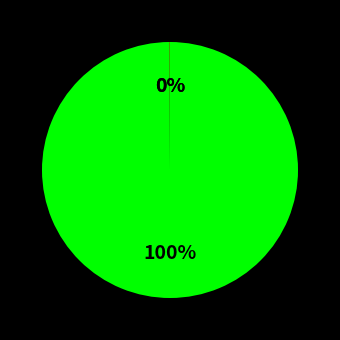

To the nearest percent, what is the difference between the largest and smallest slice percentages?

100%